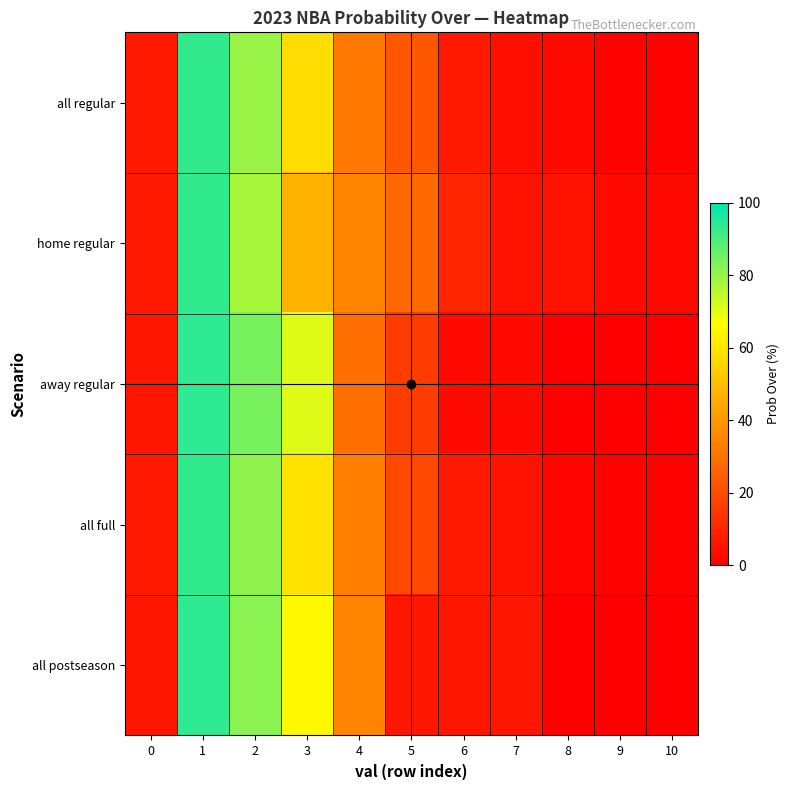

Reading left to right, transcribe all the data shown in this chart.

all regular: 0=7	1=93	2=80	3=58	4=32	5=23	6=7	7=4	8=3	9=1	10=1
home regular: 0=7	1=93	2=78	3=47	4=35	5=28	6=10	7=5	8=5	9=3	10=3
away regular: 0=6	1=94	2=84	3=71	4=29	5=16	6=3	7=3	8=0	9=0	10=0
all full: 0=7	1=93	2=81	3=59	4=33	5=19	6=7	7=5	8=2	9=1	10=1
all postseason: 0=6	1=94	2=82	3=65	4=35	5=6	6=6	7=6	8=0	9=0	10=0